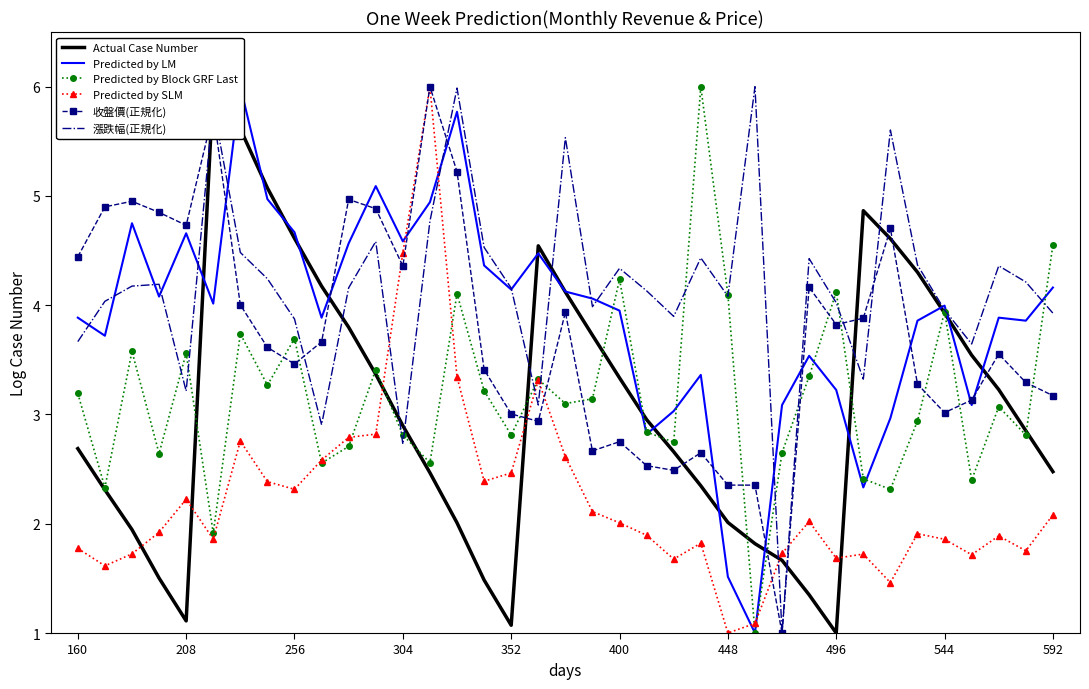

Which series ends up on top after the final intersection of 收盤價(正規化) and Predicted by Block GRF Last?

Predicted by Block GRF Last